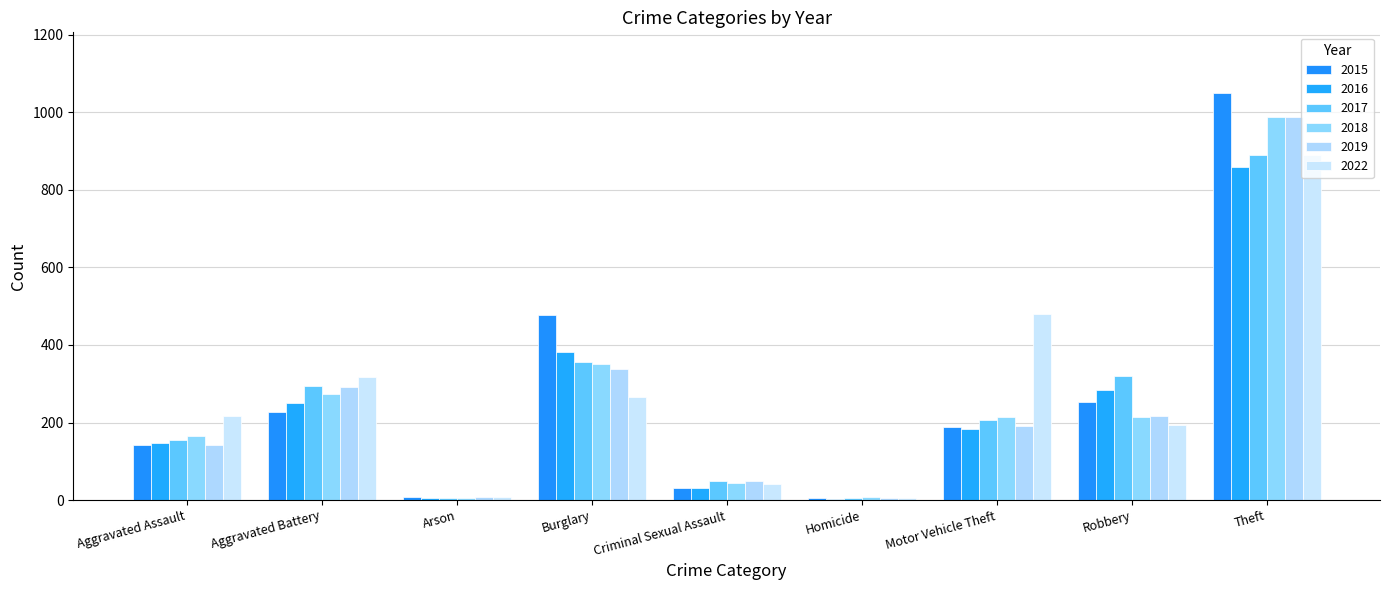

True or false: 2022 has a value of 266 at Burglary.

True